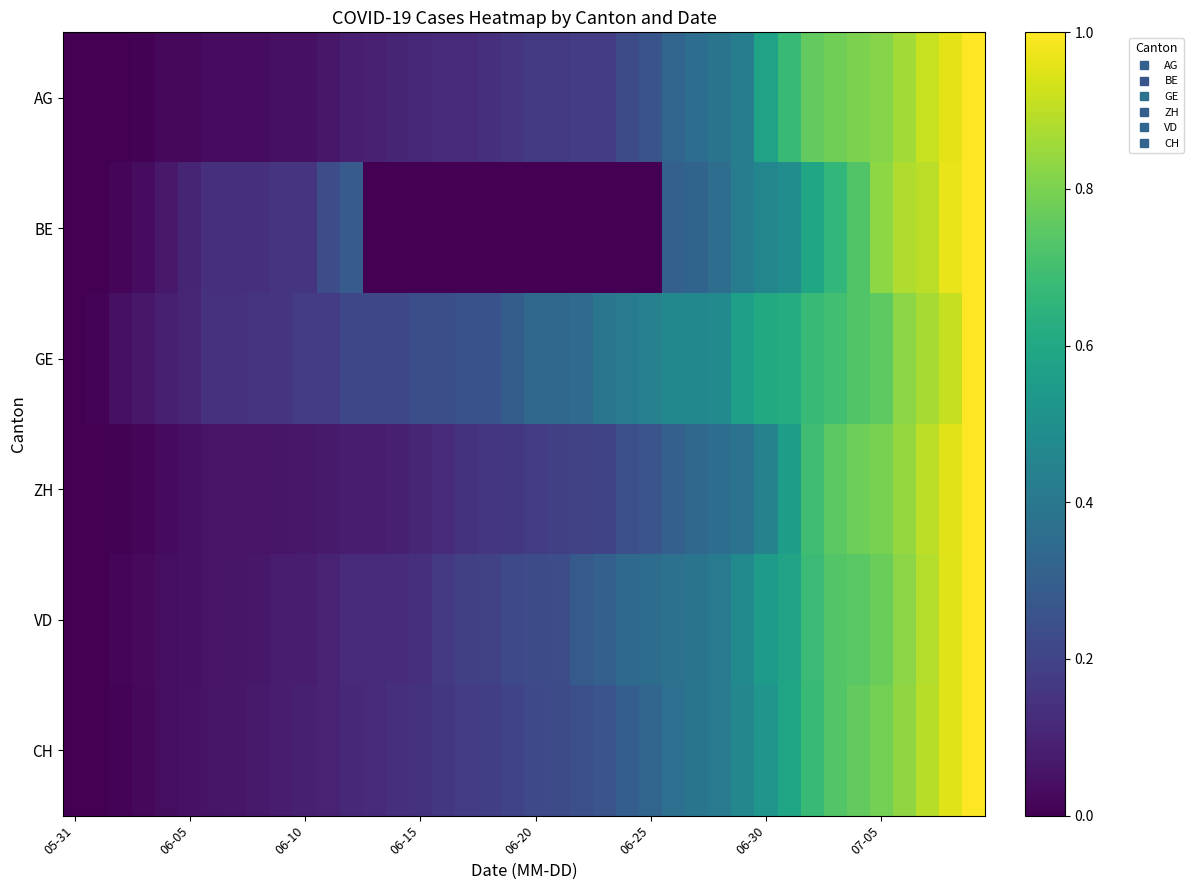

Which series has the largest total across all categories?

GE